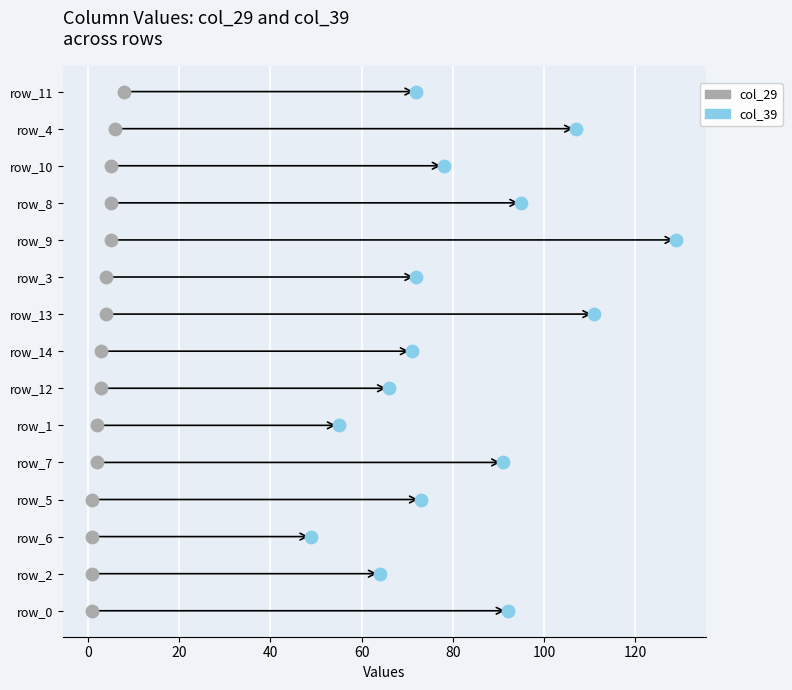

Which series reaches the minimum Y coordinate?

col_29